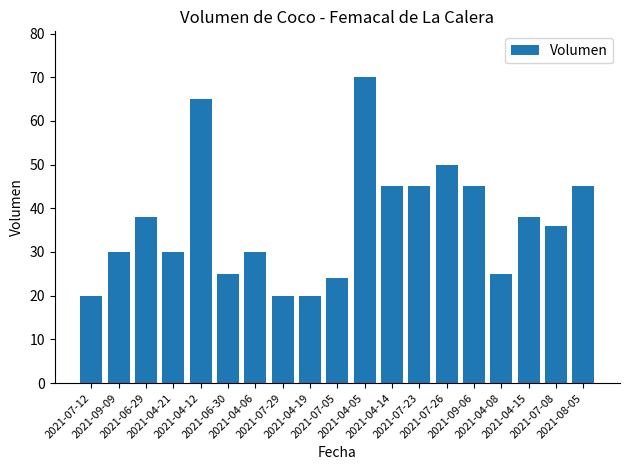

What is the sum of all values?

701